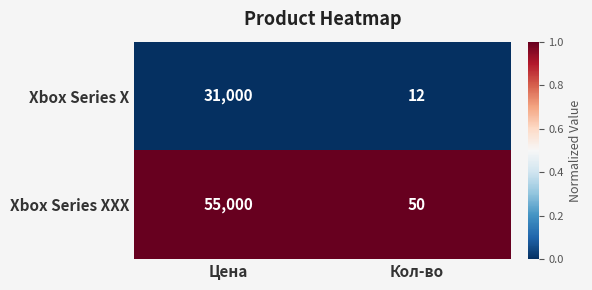

Which series has the largest range (max minus min)?

Xbox Series XXX